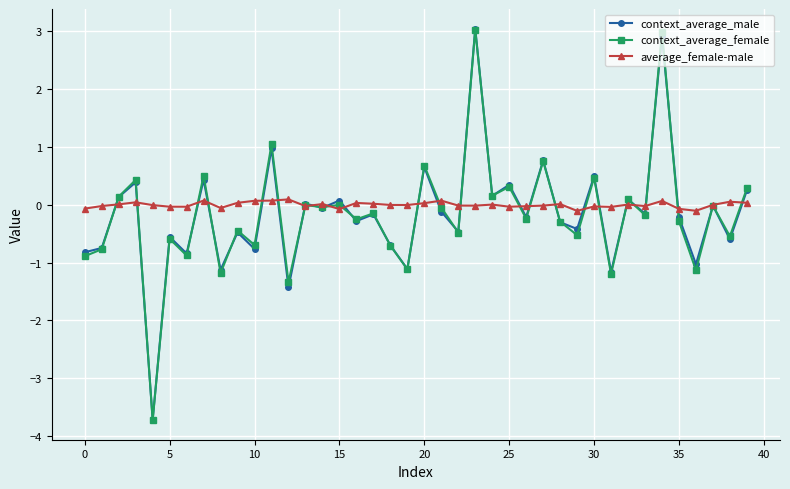

What is the value of the context_average_female point at the 23rd from the left?

-0.5